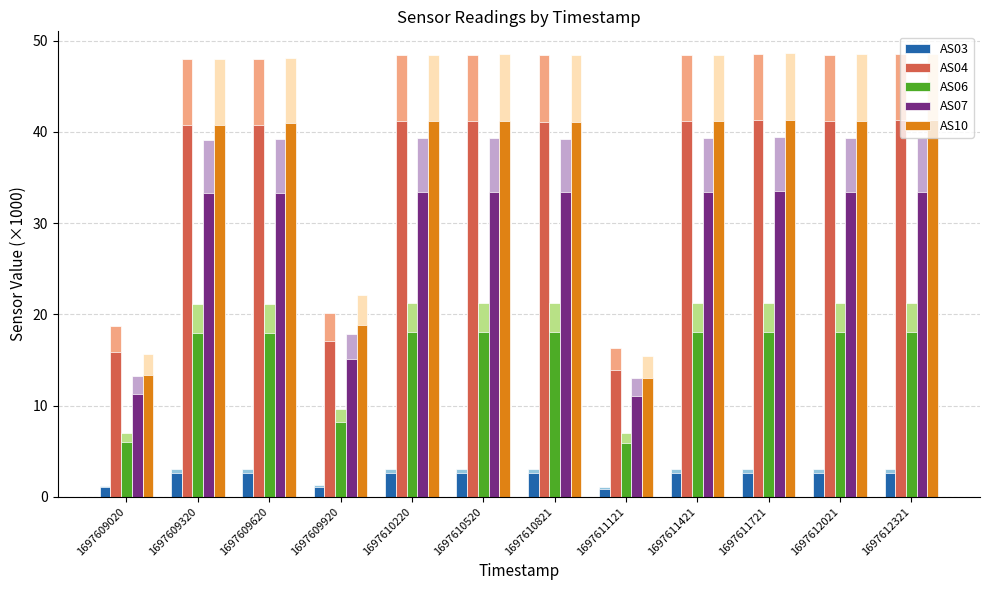

Count the number of data series in this chart.

5